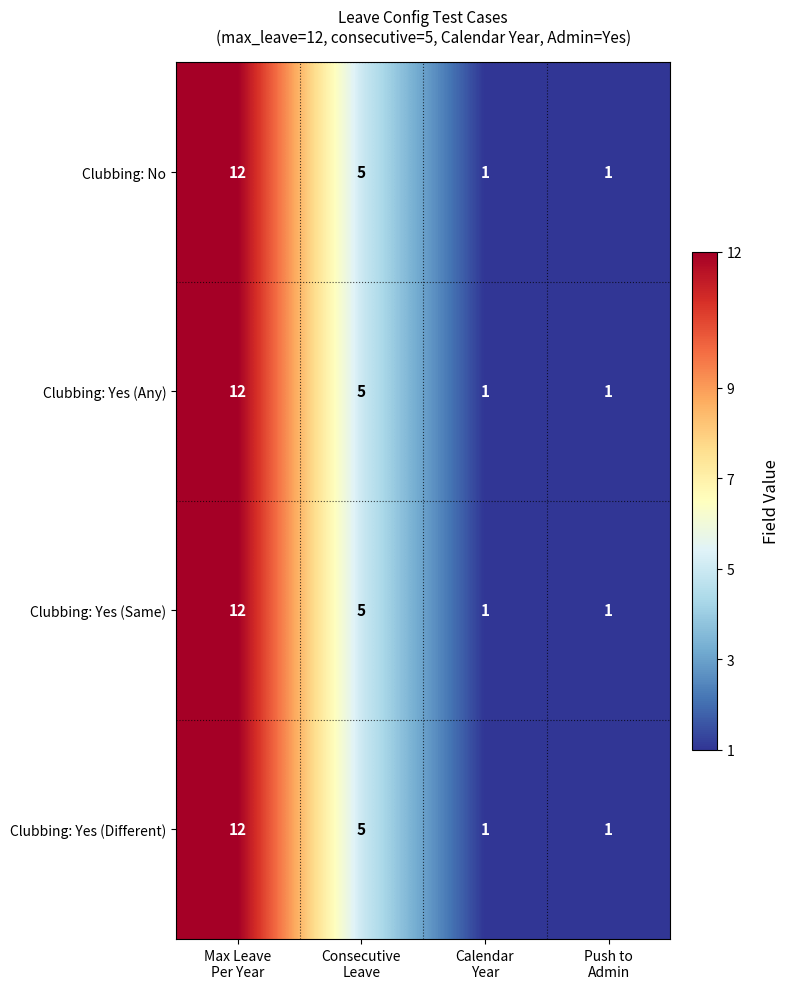

What is the maximum value for Clubbing: Yes (Same)?

12